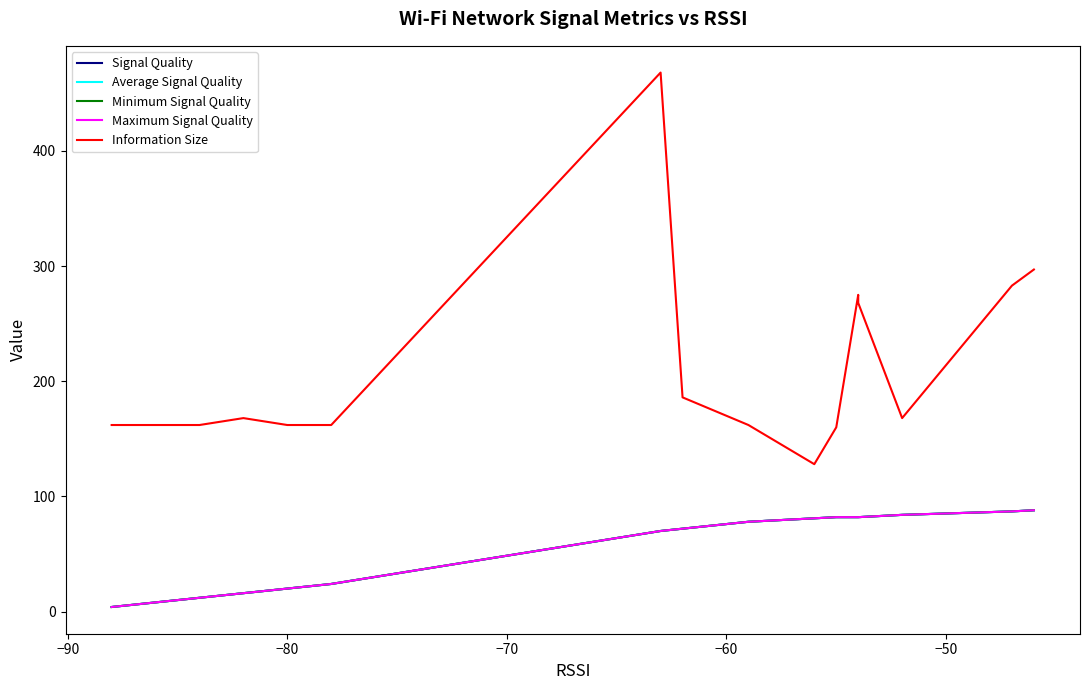

Which series has the largest range (max minus min)?

Information Size